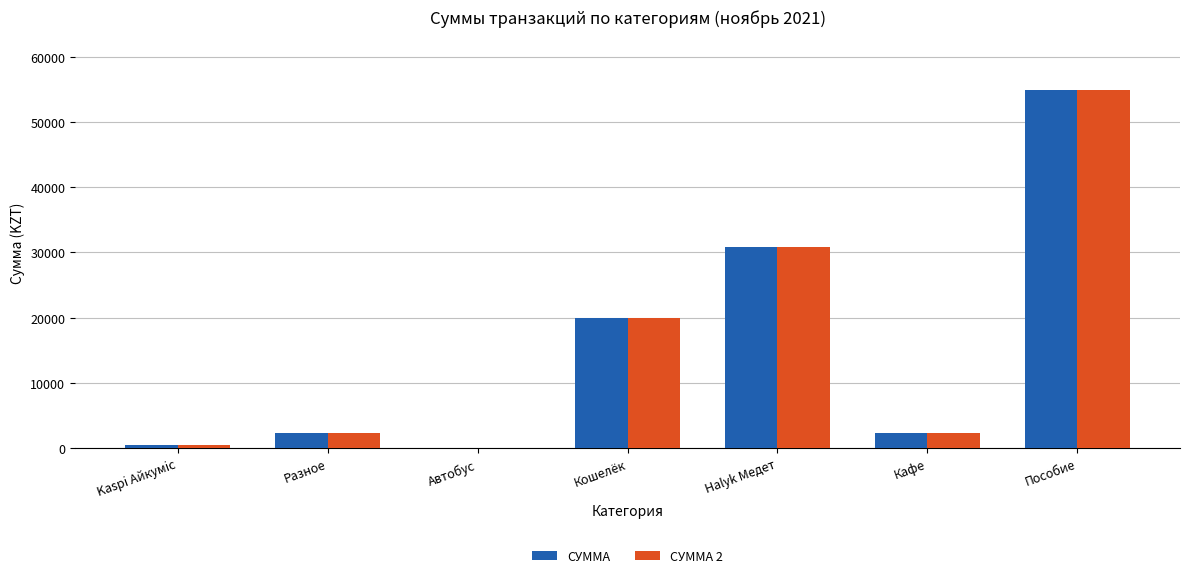

How many data points does each series have?

7